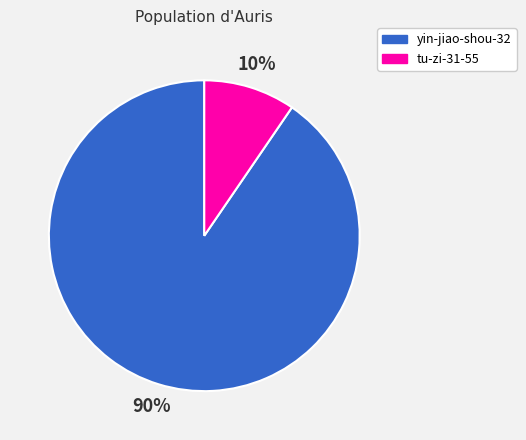

To the nearest percent, what portion does tu-zi-31-55 represent?

10%